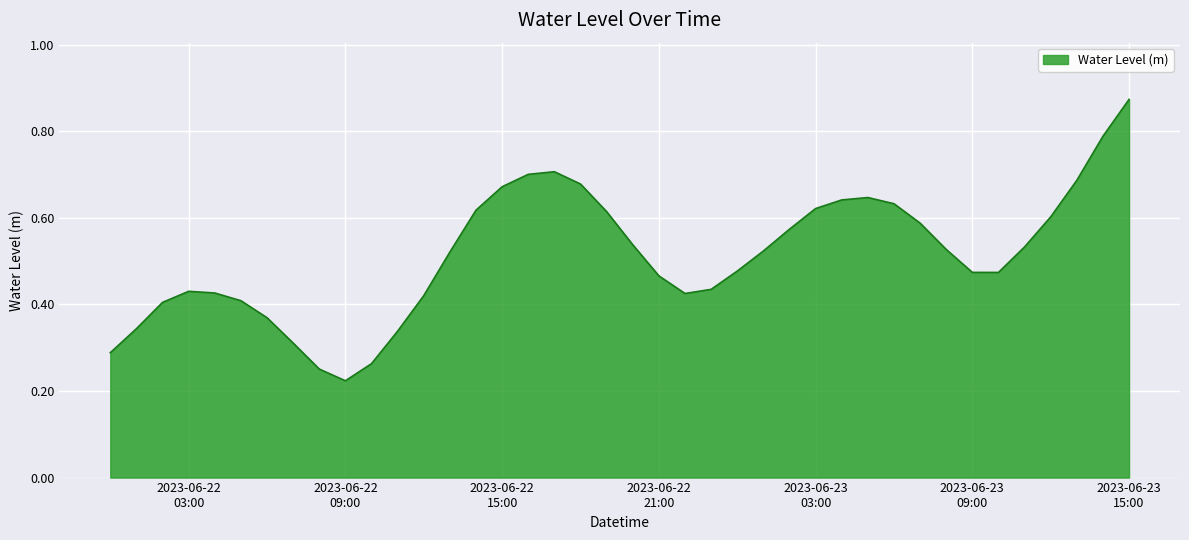

Does the chart have visible grid lines?

Yes